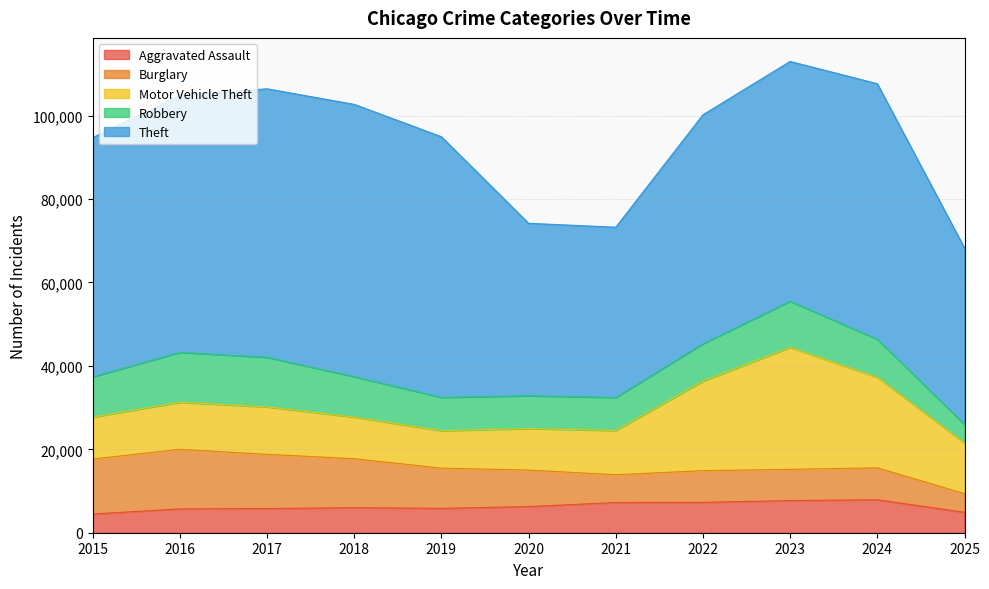

What is the value of the Robbery point at the 2nd from the left?

11960